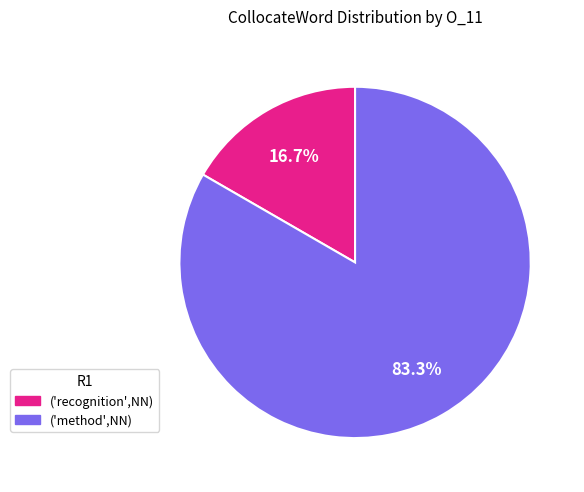

Count the number of slices in the pie.

2